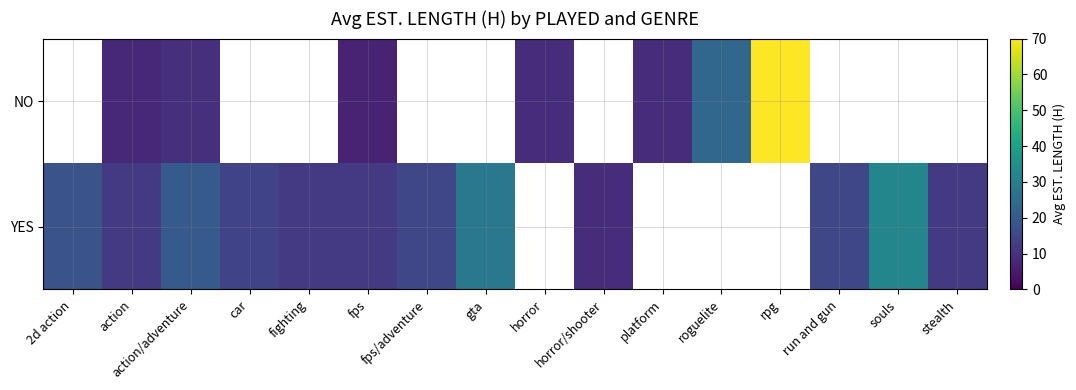

Which series changed the most between action and rpg?

NO